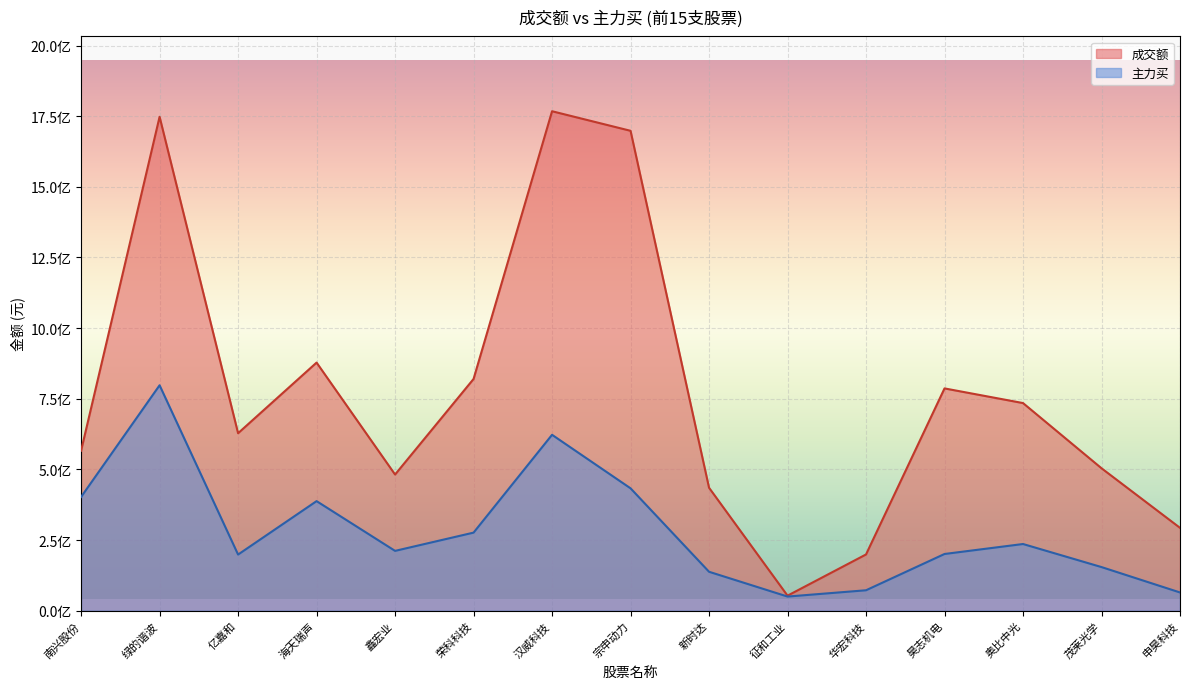

Where is the first local minimum for 主力买?

亿嘉和